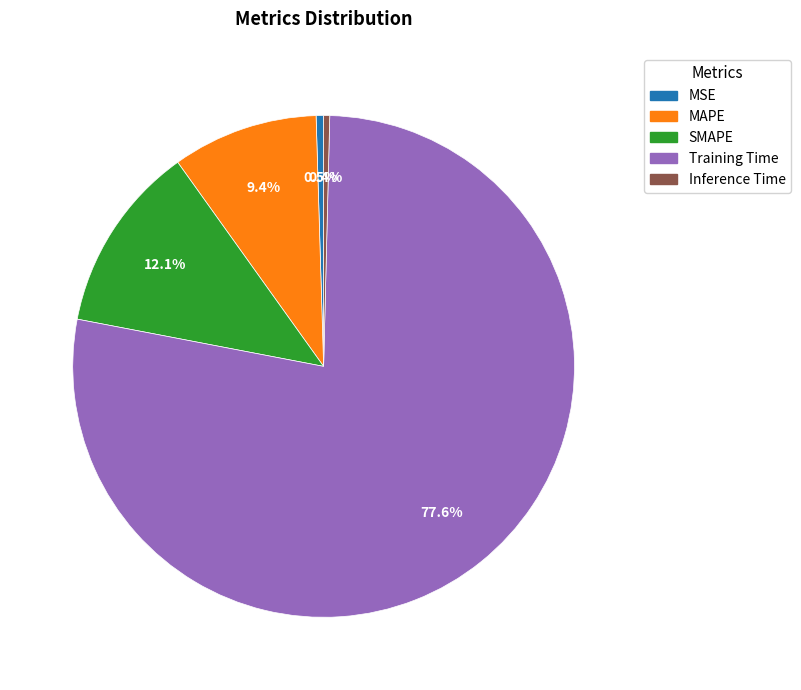

How many slices are in this pie chart?

5